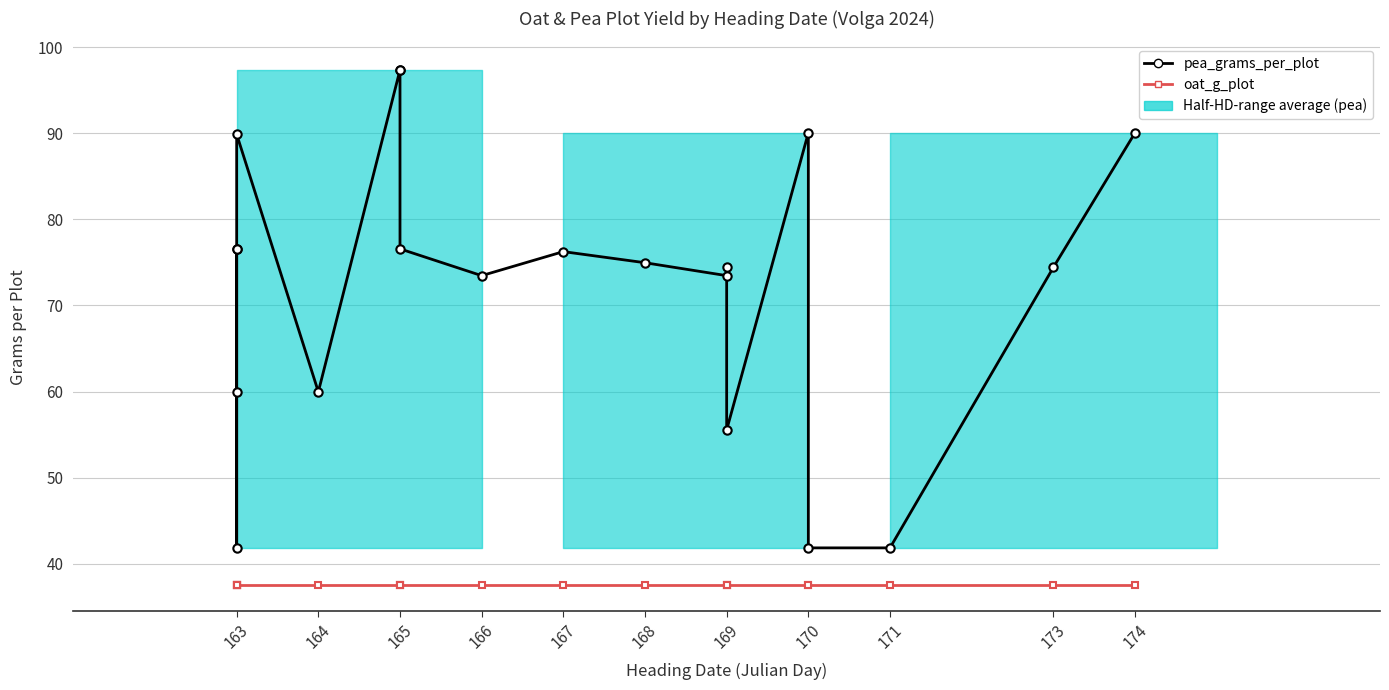

Is the value of oat_g_plot at 169 greater than the value of pea_grams_per_plot at 169?

No